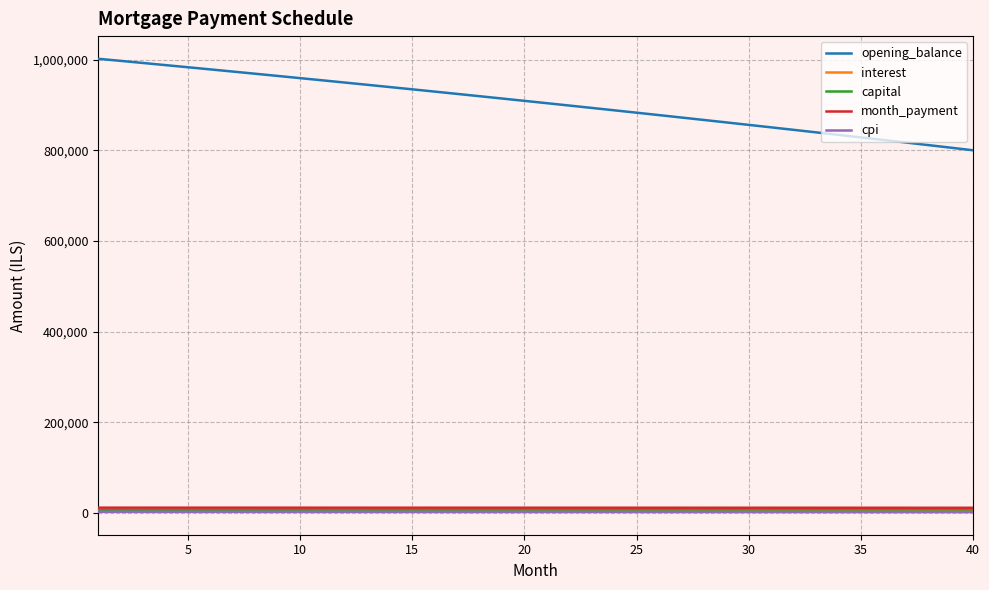

True or false: capital and opening_balance cross at least once.

False